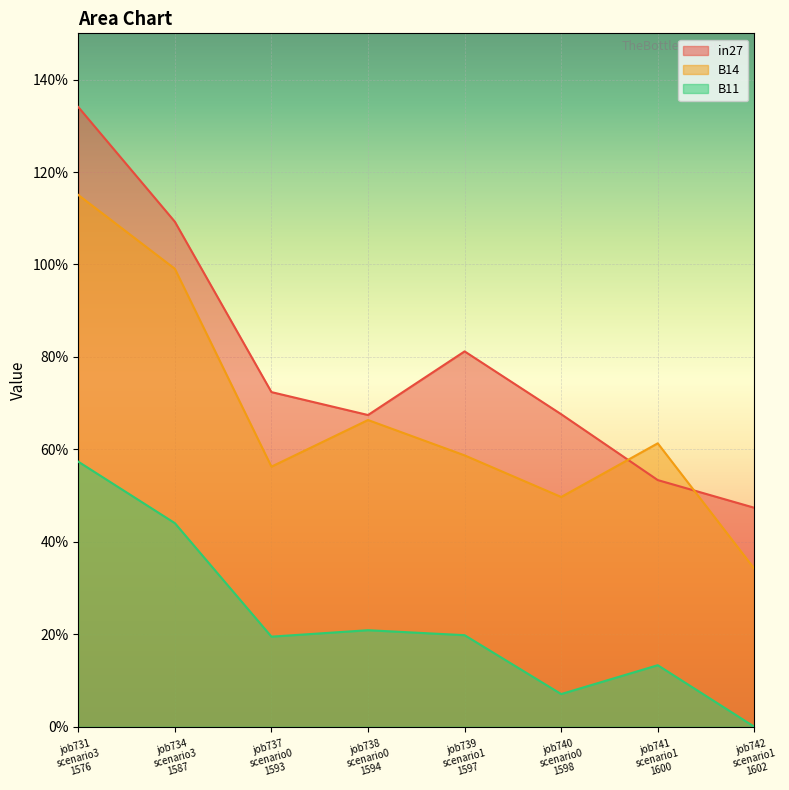

How many interior local valleys does the B14 series have?

2